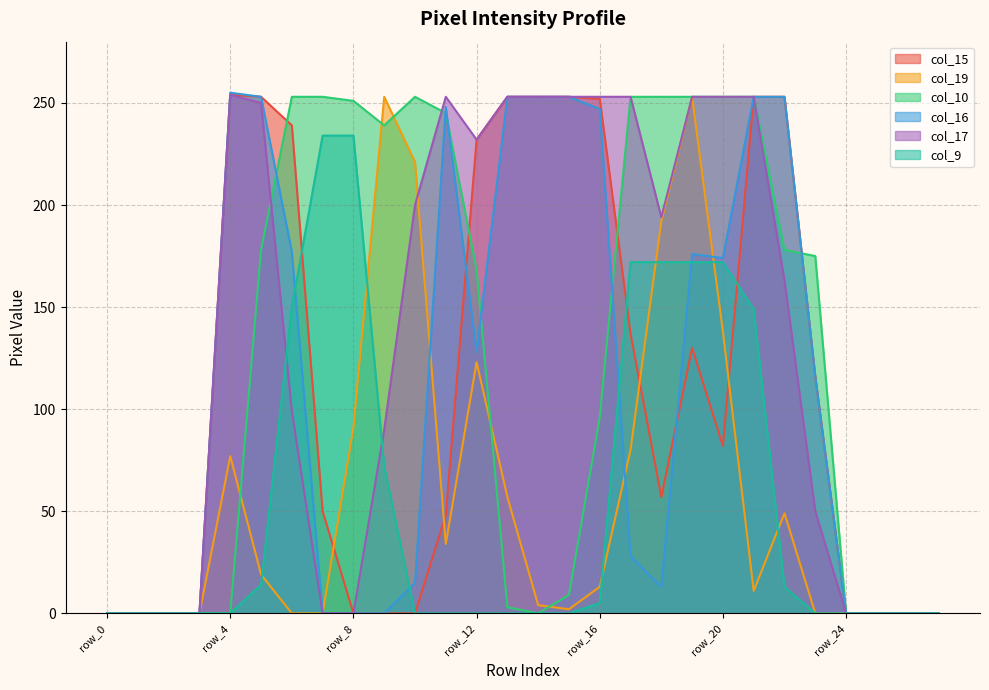

In col_10, how many points are higher than both neighbors (excluding endpoints)?

1